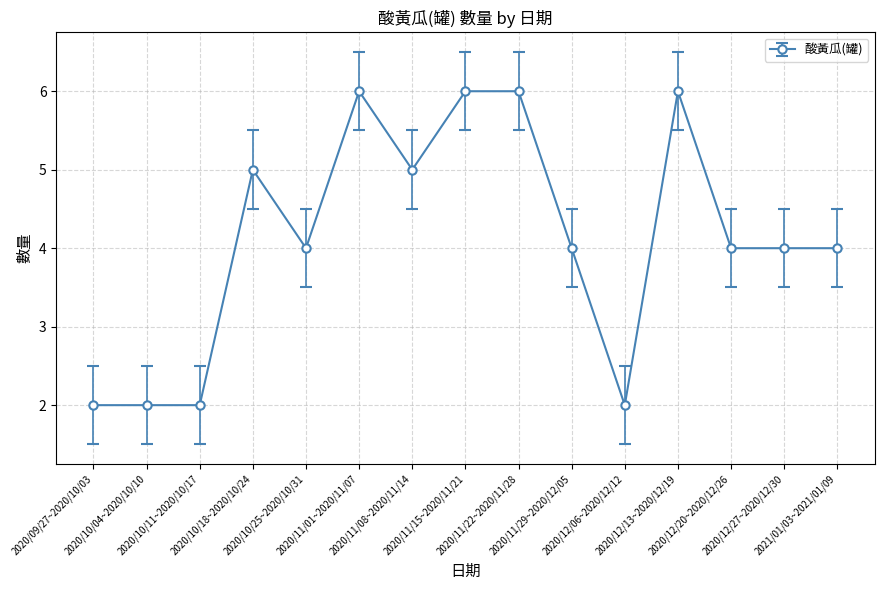

True or false: the data has more than 1 interior local peaks.

True